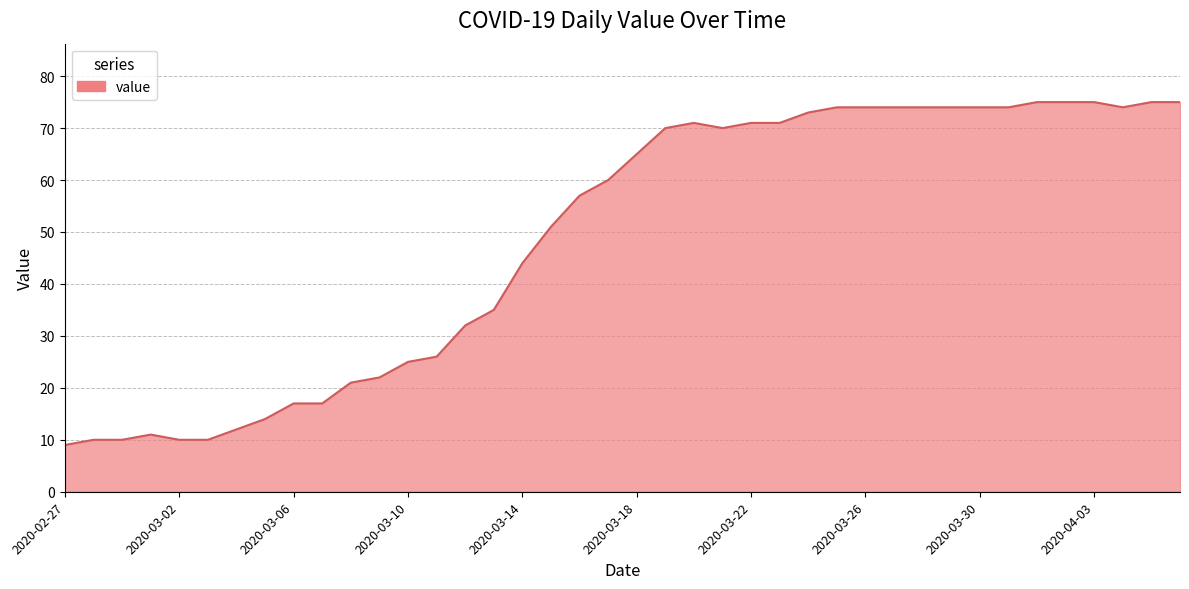

What is the smallest value displayed?

9